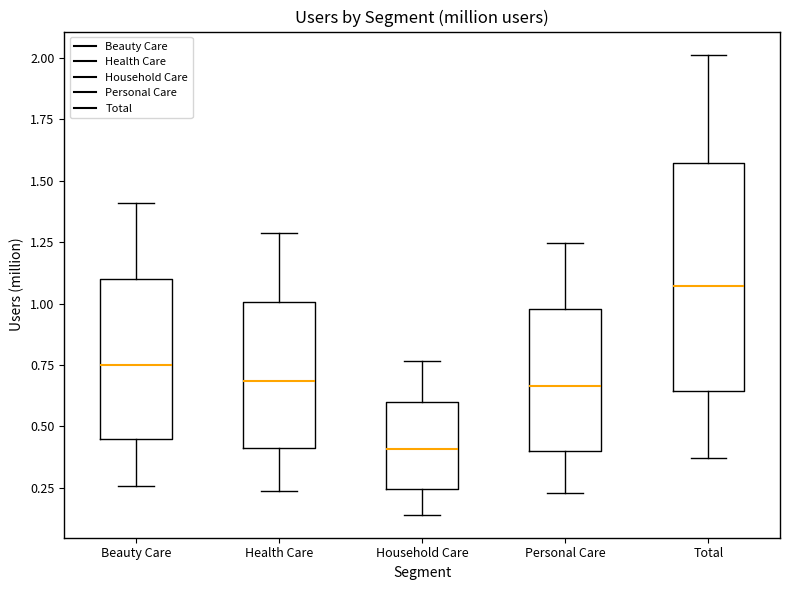

Where does the lower whisker of the box for Beauty Care end on the y-axis? The values are not printed on the chart, so give them approximately, as read against the axis.

0.25